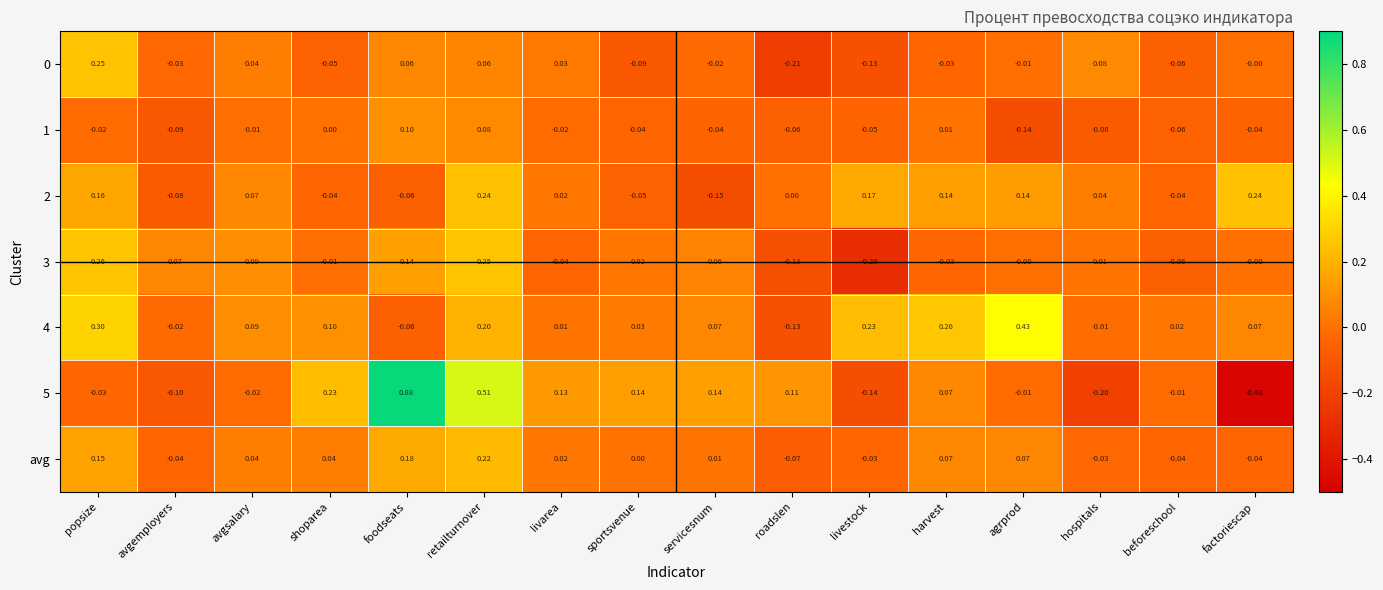

How many categories are shown in the chart?

16